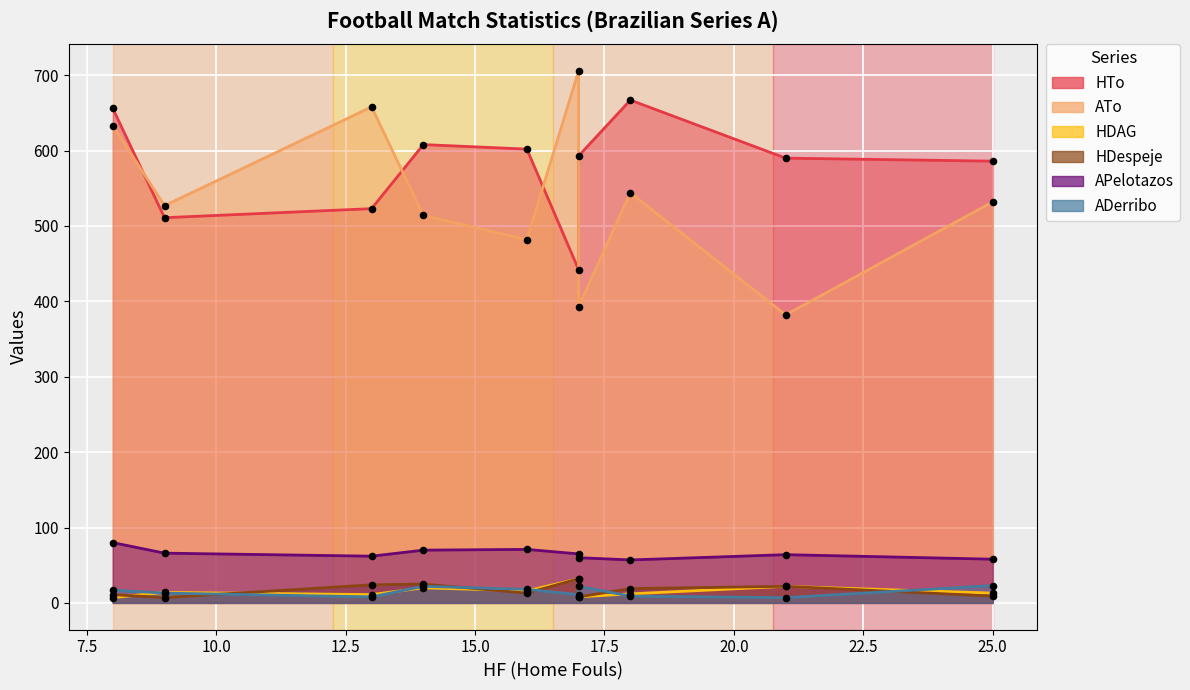

At which category is the sum across all series the highest?

8